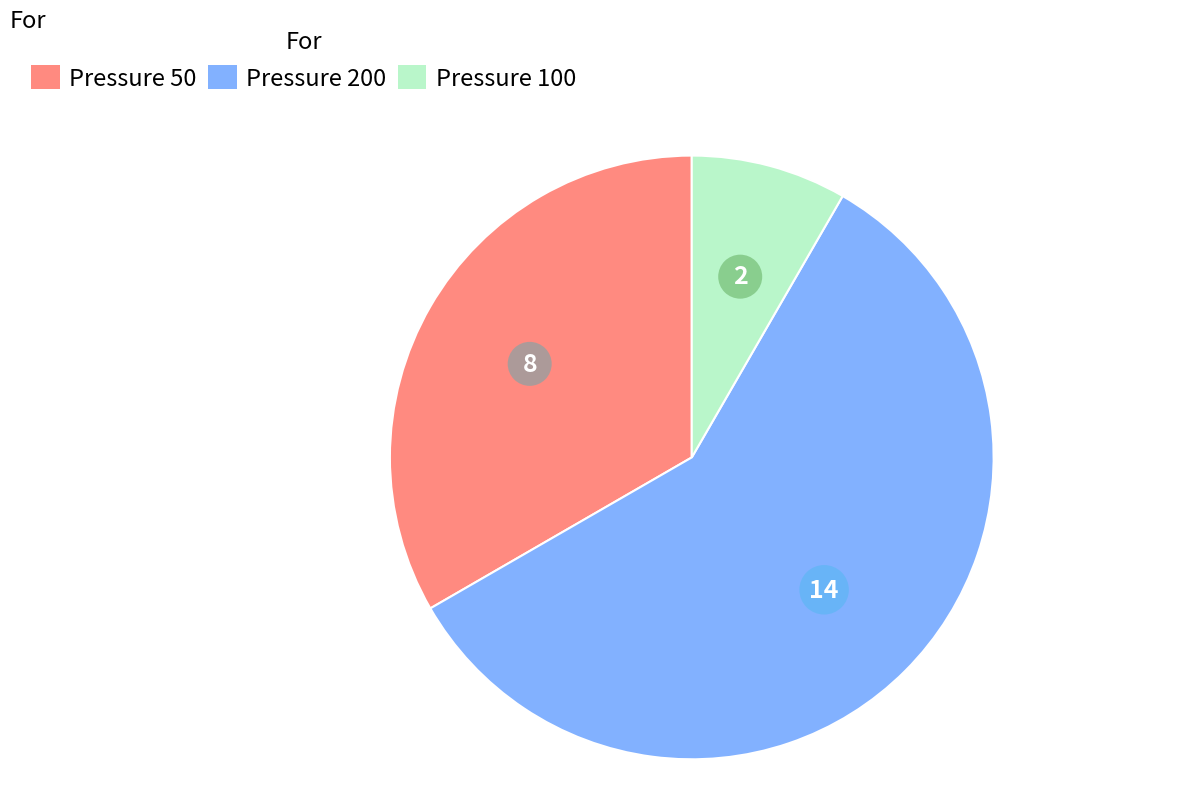

Which has a higher value, Pressure 100 or Pressure 50?

Pressure 50